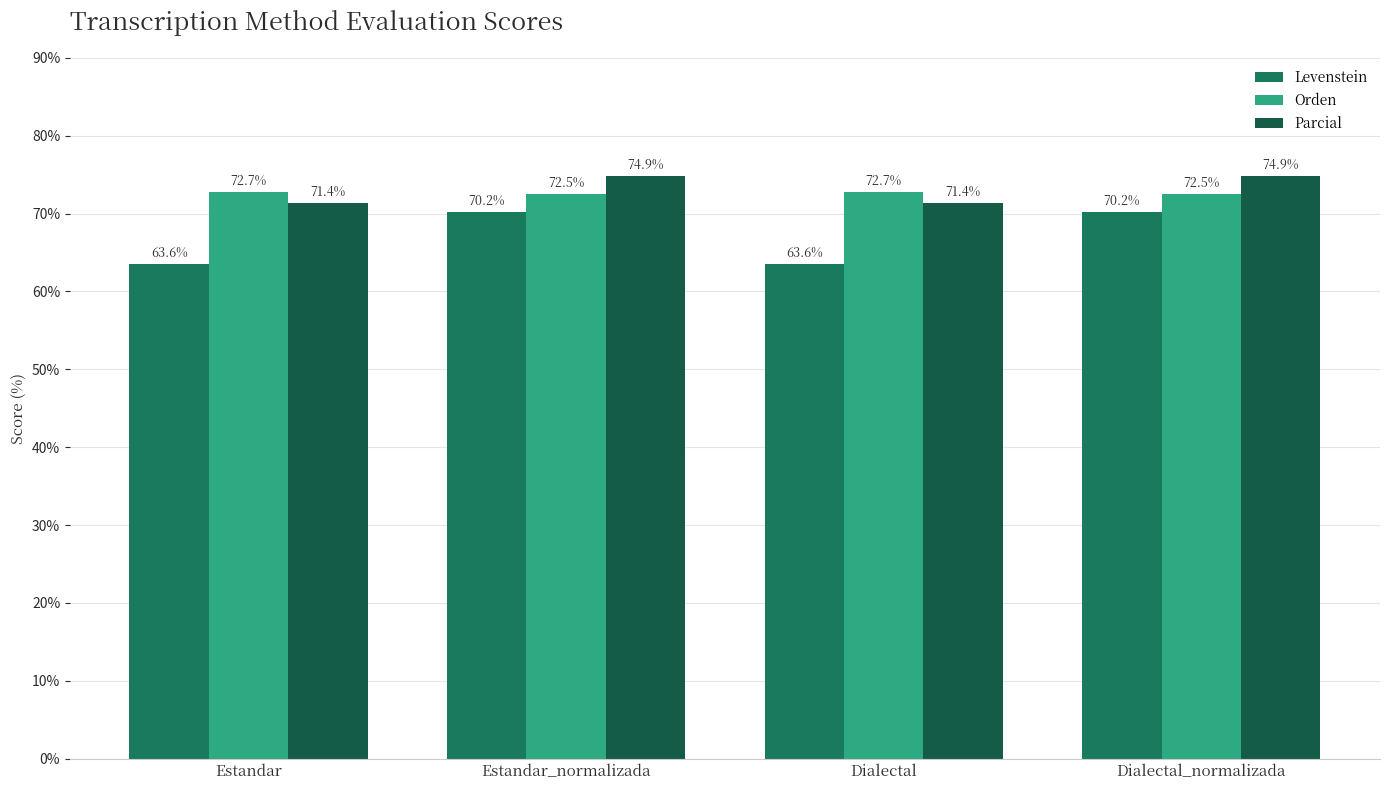

Which category has the highest value in the Parcial series?

Estandar_normalizada